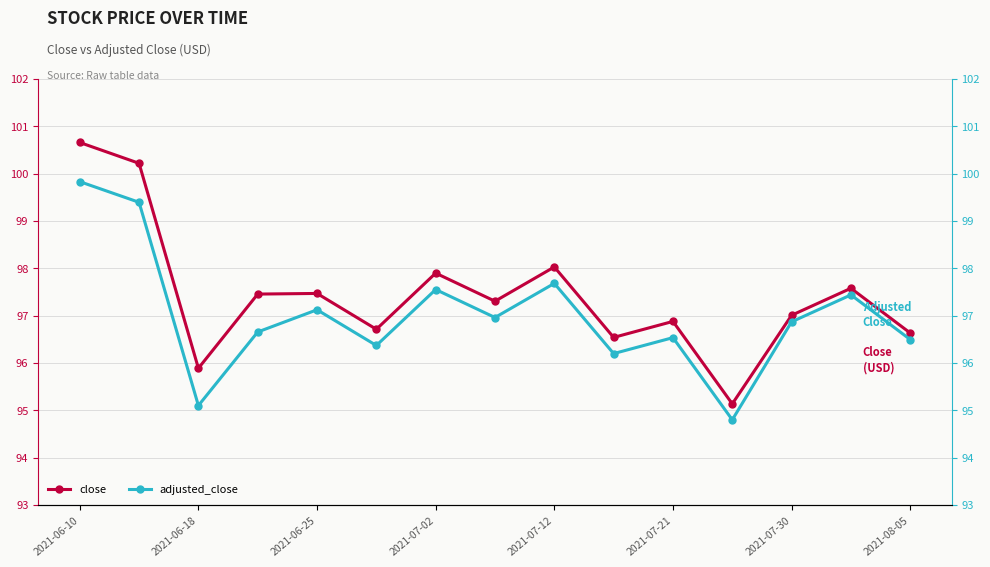

What is the difference between the second highest and minimum values in the adjusted_close series?

4.6